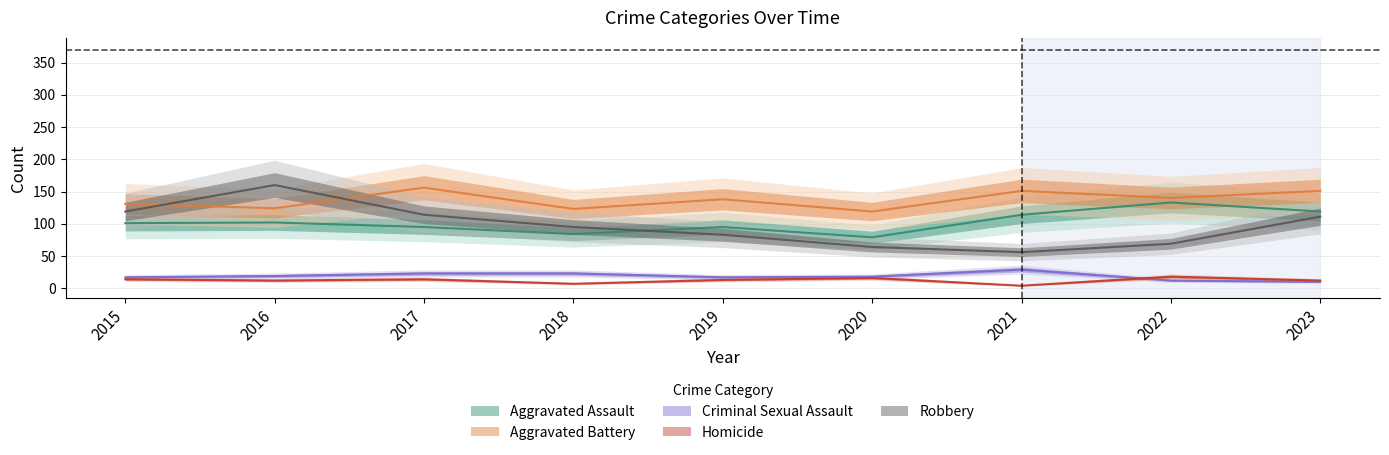

How many categories are shown in the chart?

9